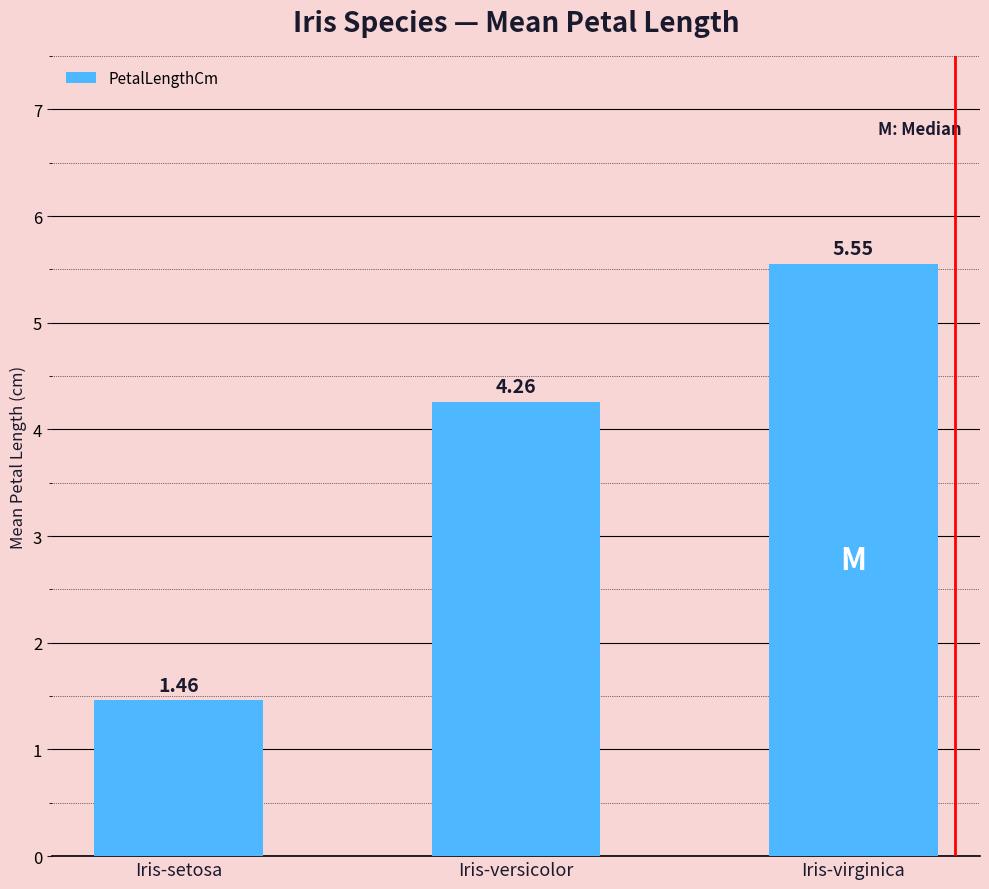

Count the number of data series in this chart.

1